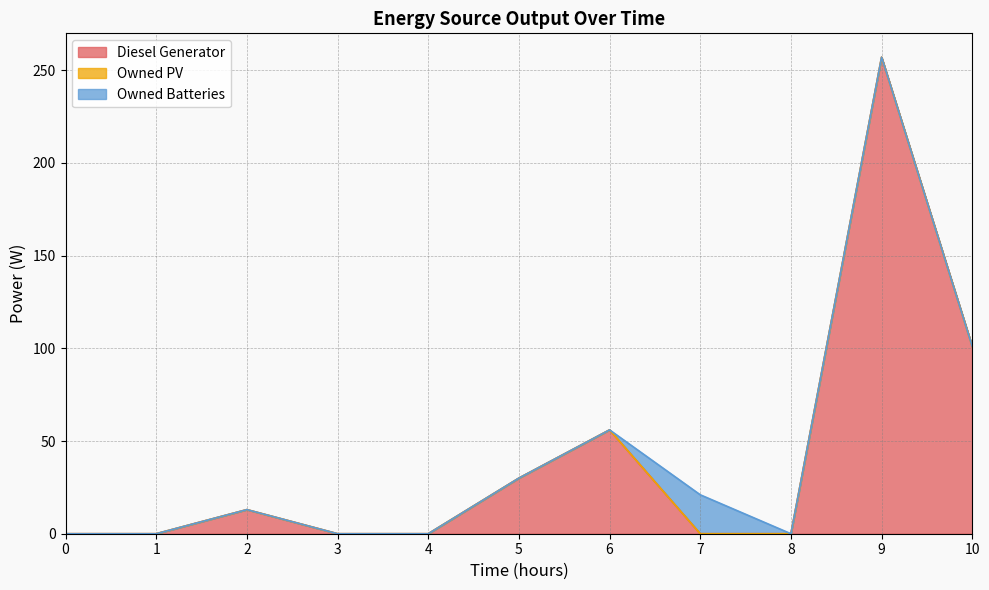

True or false: Owned Batteries and Owned PV cross at least once.

False